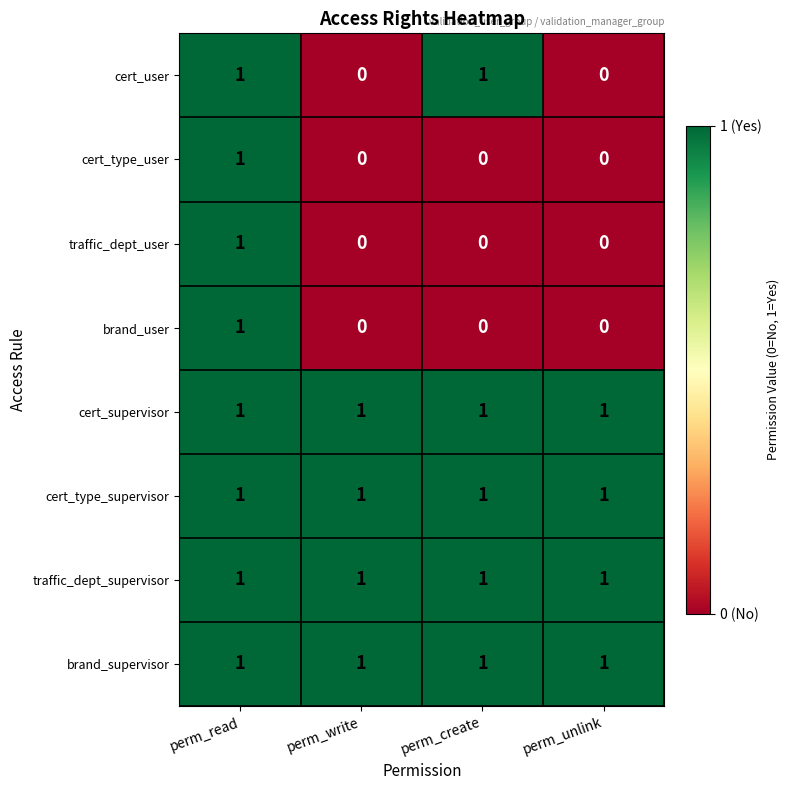

The value of cert_user at perm_create is 1. True or false?

True